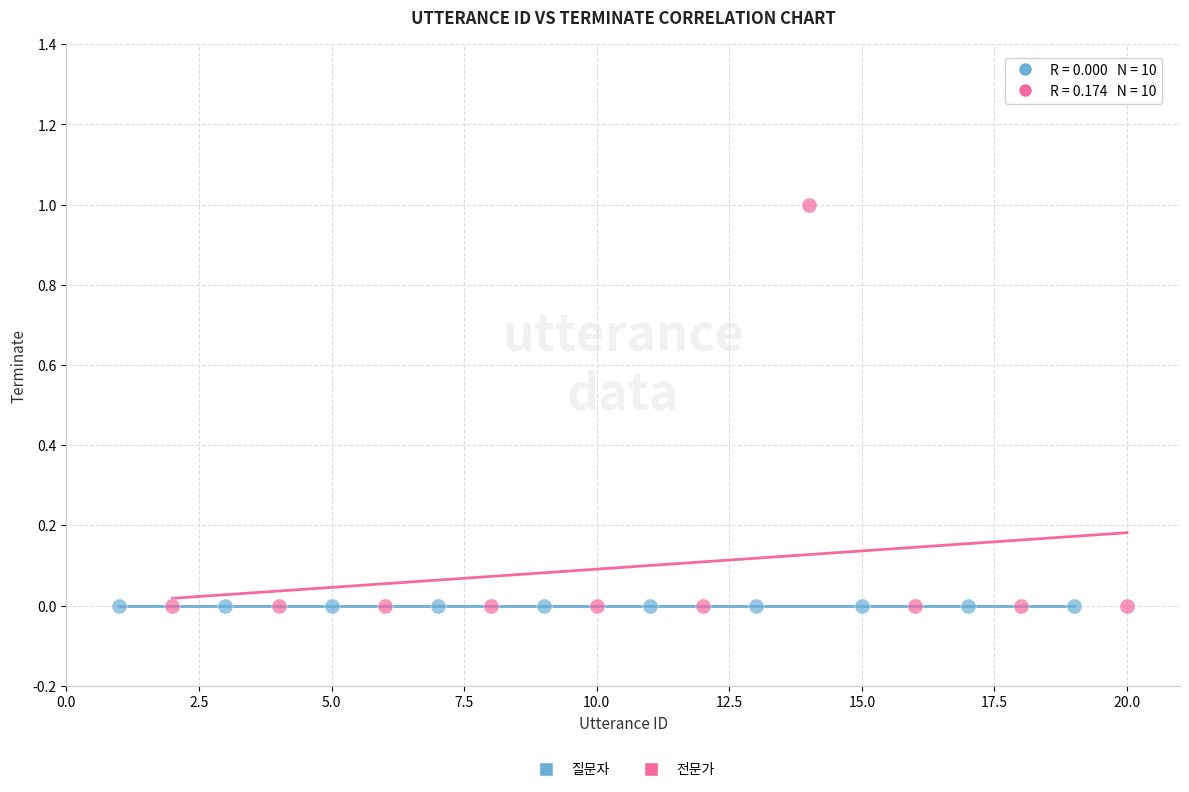

What are all the series names shown in the legend?

질문자, 전문가